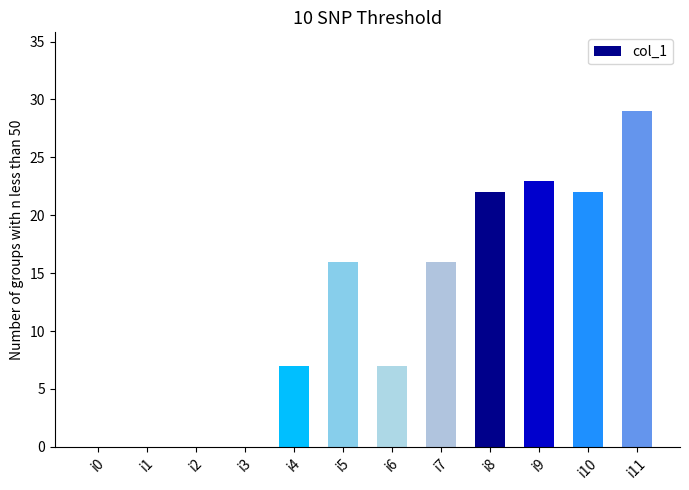

Is it true that the value at i0 is 0?

True